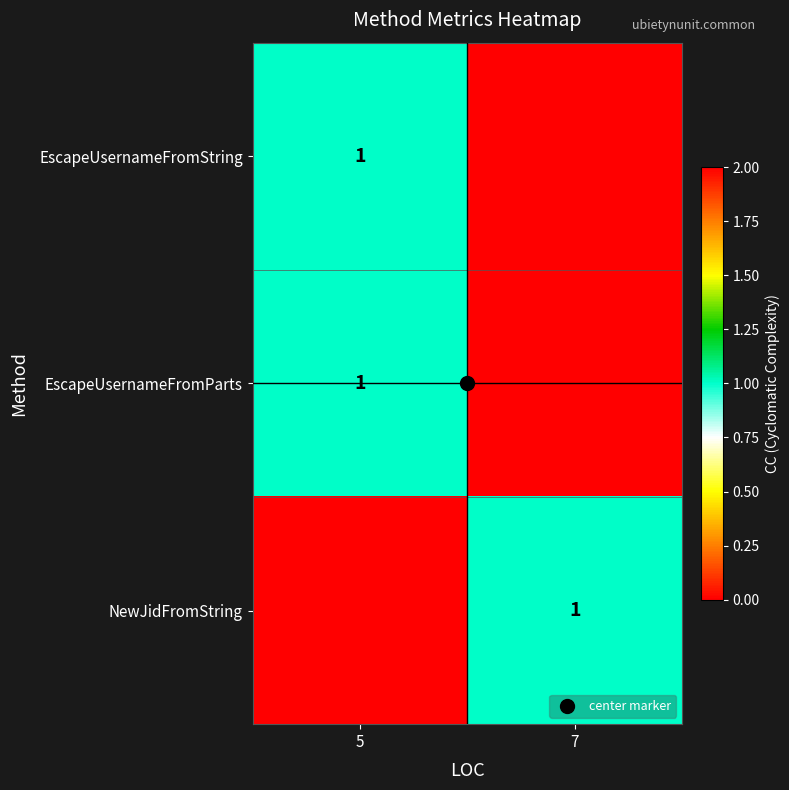

The EscapeUsernameFromString series shows 0 at 7. True or false?

False